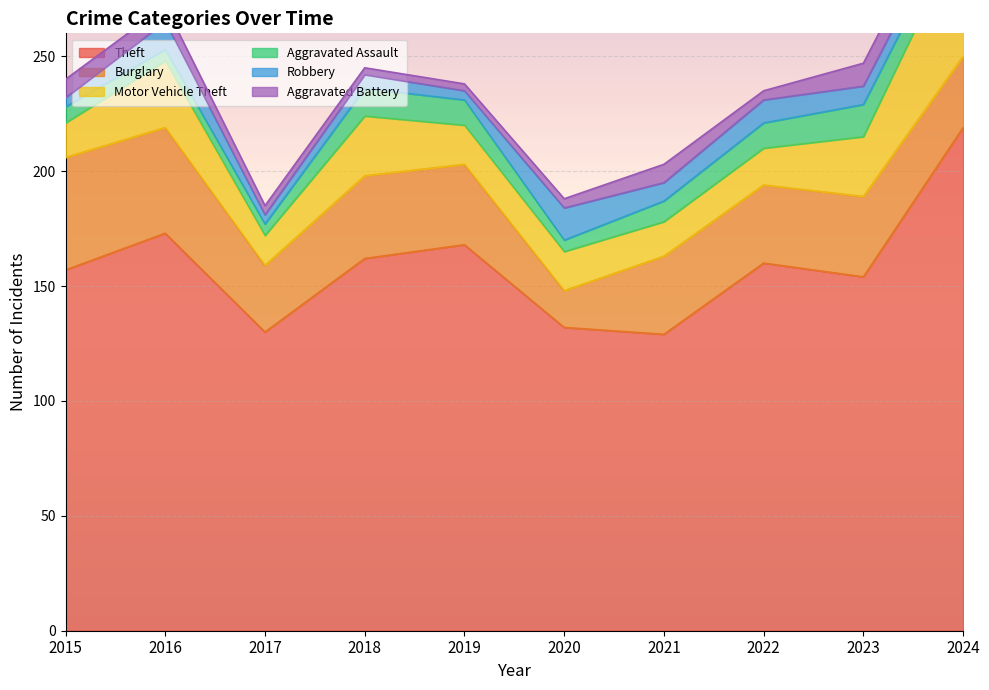

Is it true that Burglary equals 31 at 2024?

True